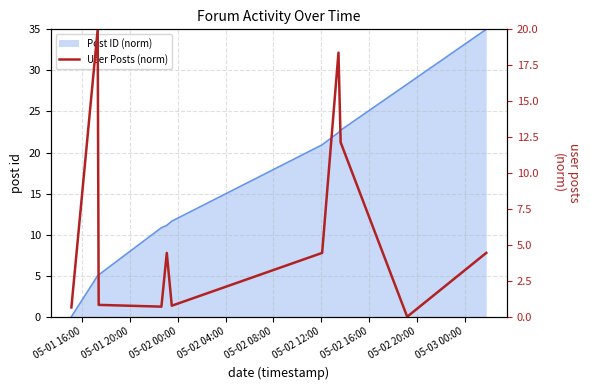

What is the value of the 9th point from the left?

12.1